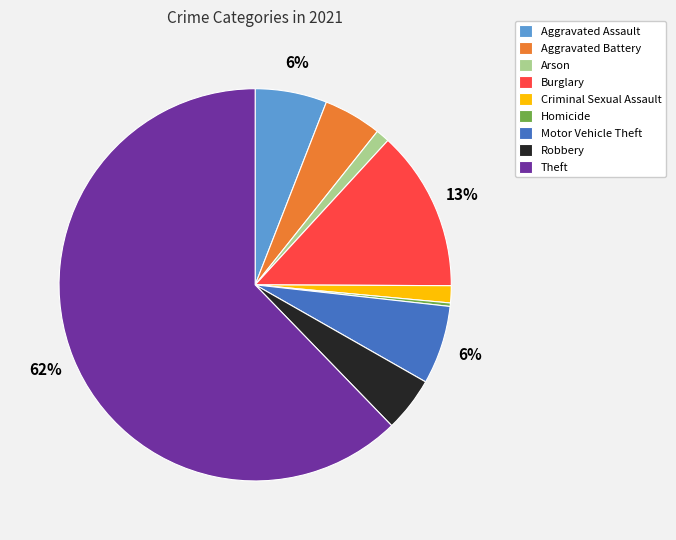

Which slice is the largest?

Theft